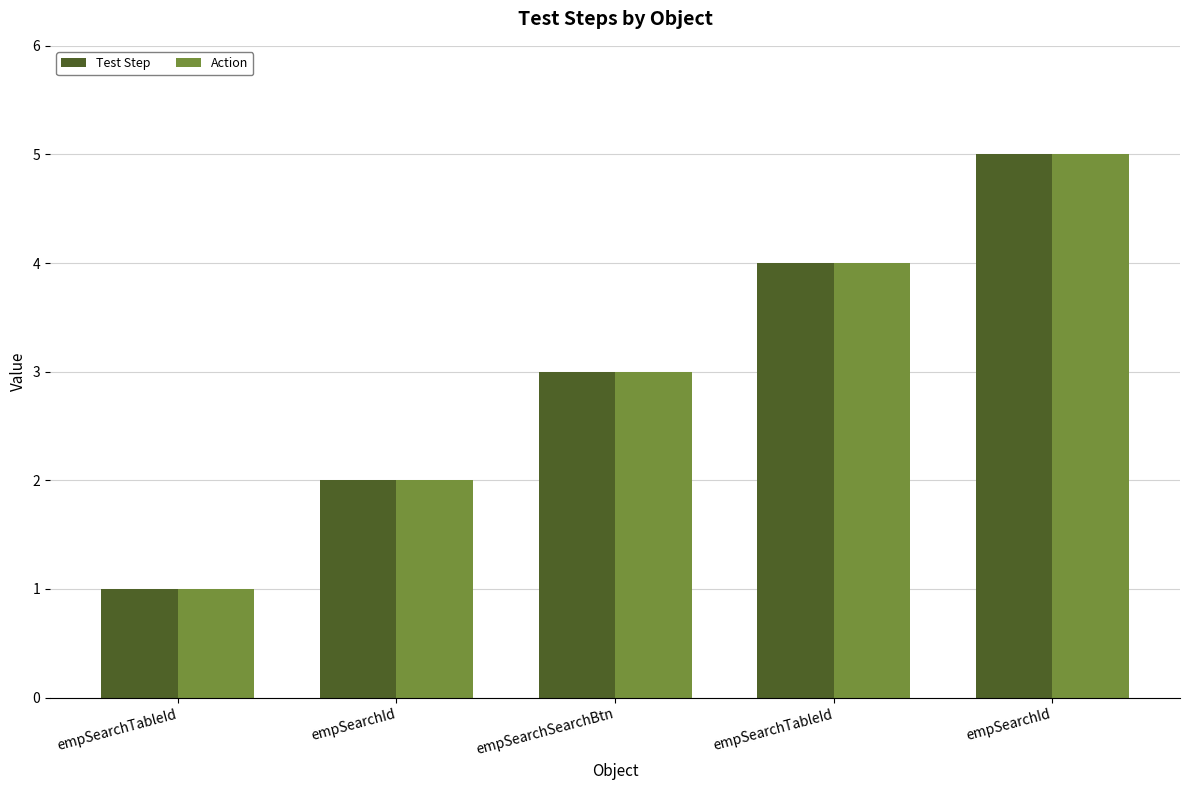

Reading left to right, list all the values displayed in this chart.

Test Step: empSearchTableId=1	empSearchId=2	empSearchSearchBtn=3	empSearchTableId=4	empSearchId=5
Action: empSearchTableId=1	empSearchId=2	empSearchSearchBtn=3	empSearchTableId=4	empSearchId=5